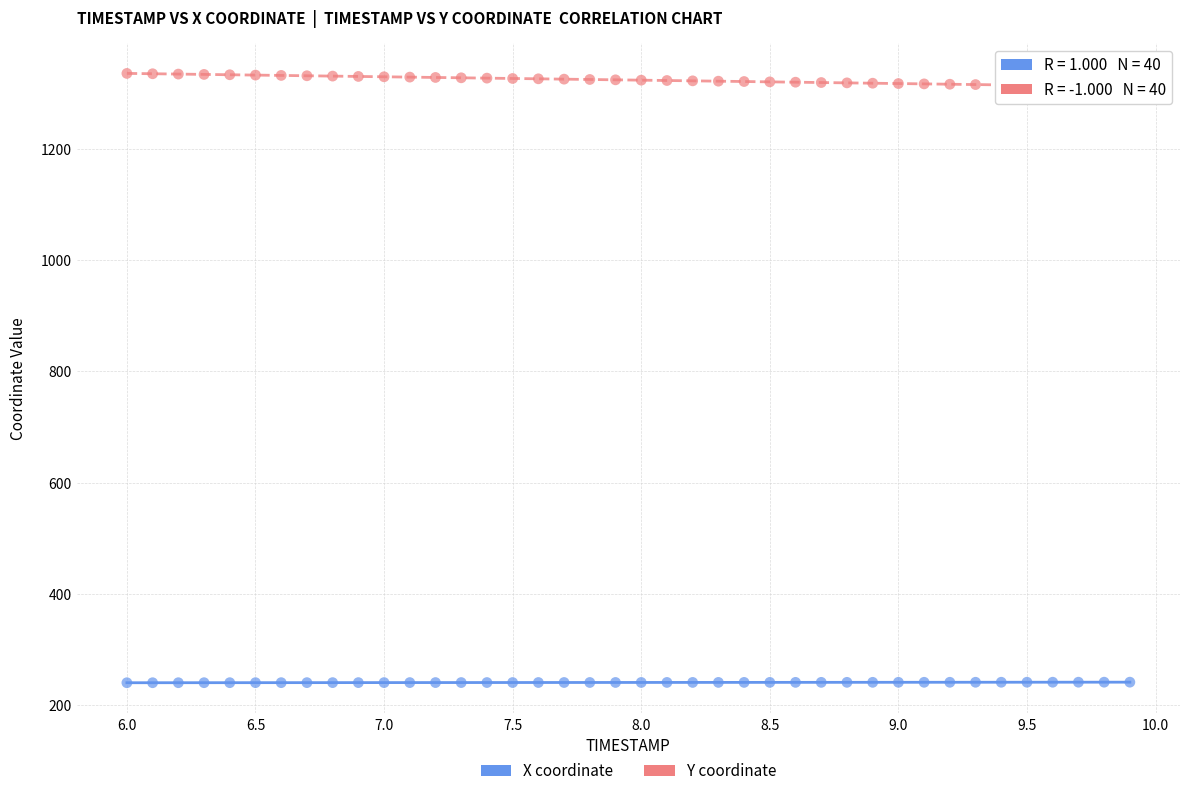

Across all data points, what is the range of X values (max minus min)?

3.9